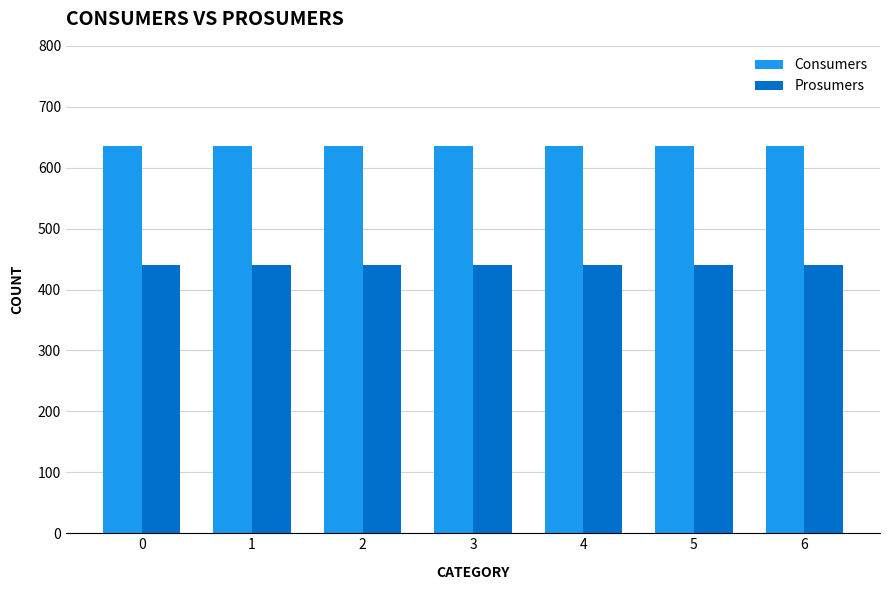

Rank the series at 0 from highest to lowest value.

Consumers, Prosumers